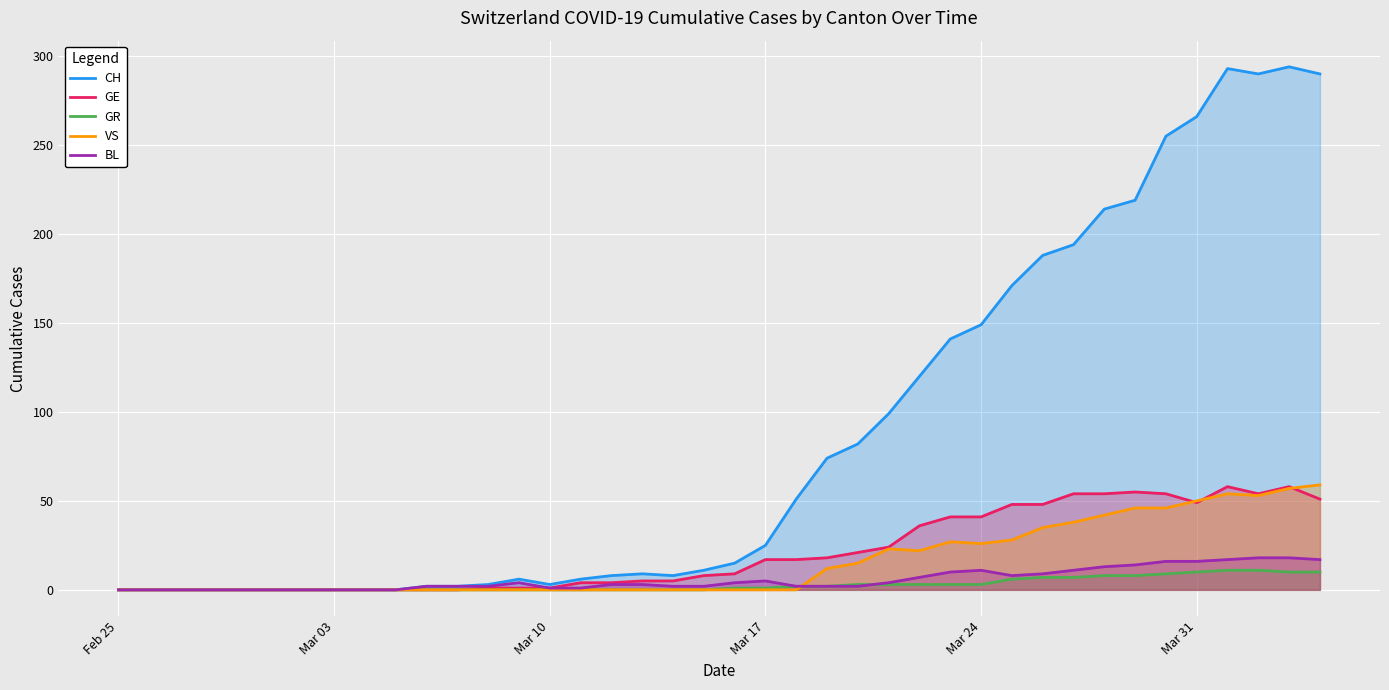

How many interior local peaks does the BL series have?

3